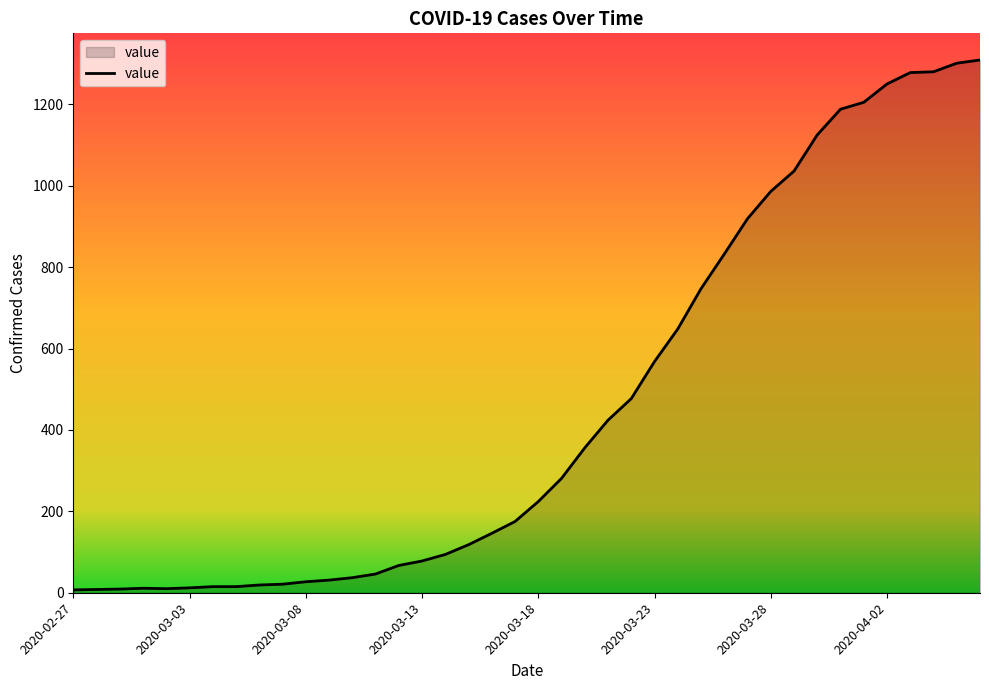

What is the greatest value displayed?

1309